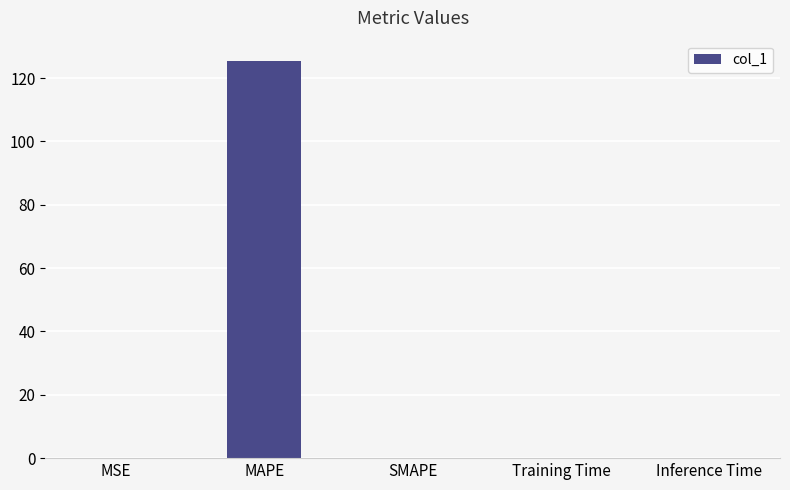

Is it true that the value at Inference Time is 0.0?

True